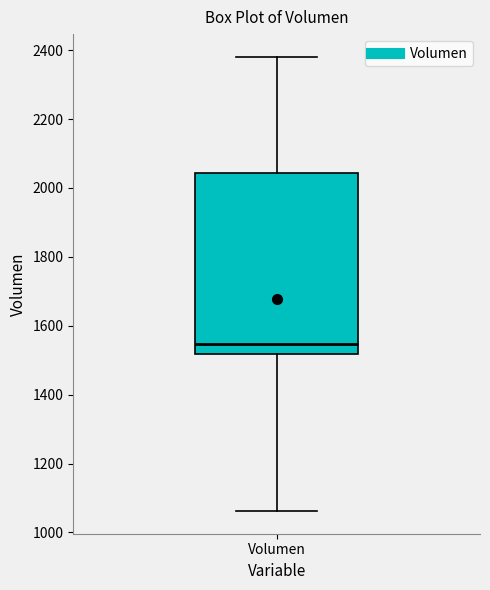

Read this box plot against the y-axis: the position of the median line, the range covered by the box, and the ends of both whiskers. The values are not printed on the chart, so give them approximately, as read against the axis.

median 1540, box 1520 to 2040, whiskers 1060 to 2380